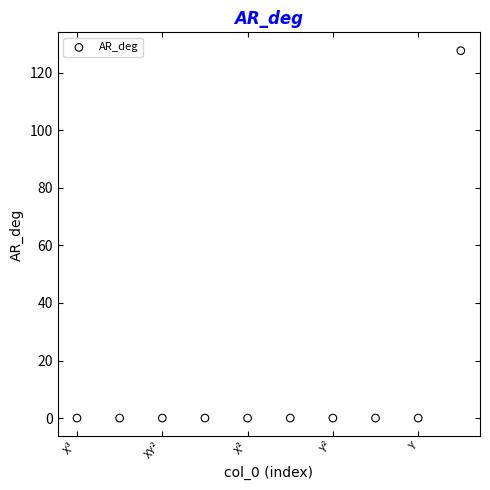

What is the average Y value?

12.8